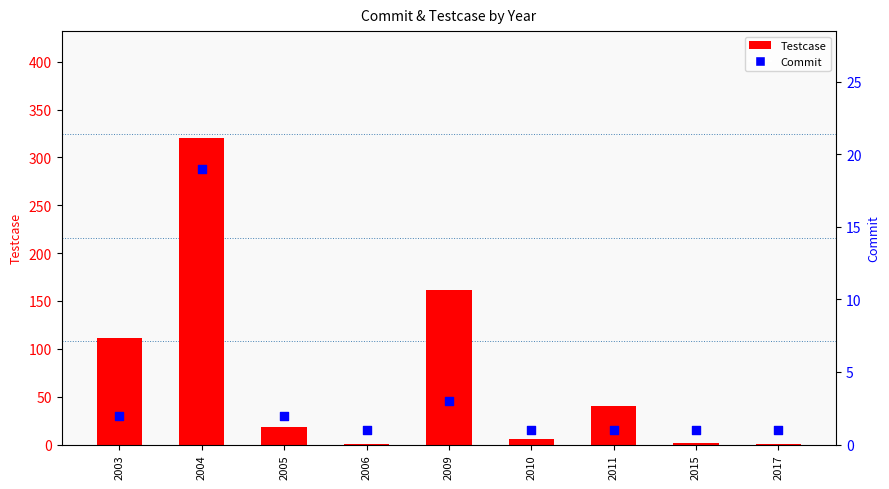

At how many categories does at least one series exceed 316?

1